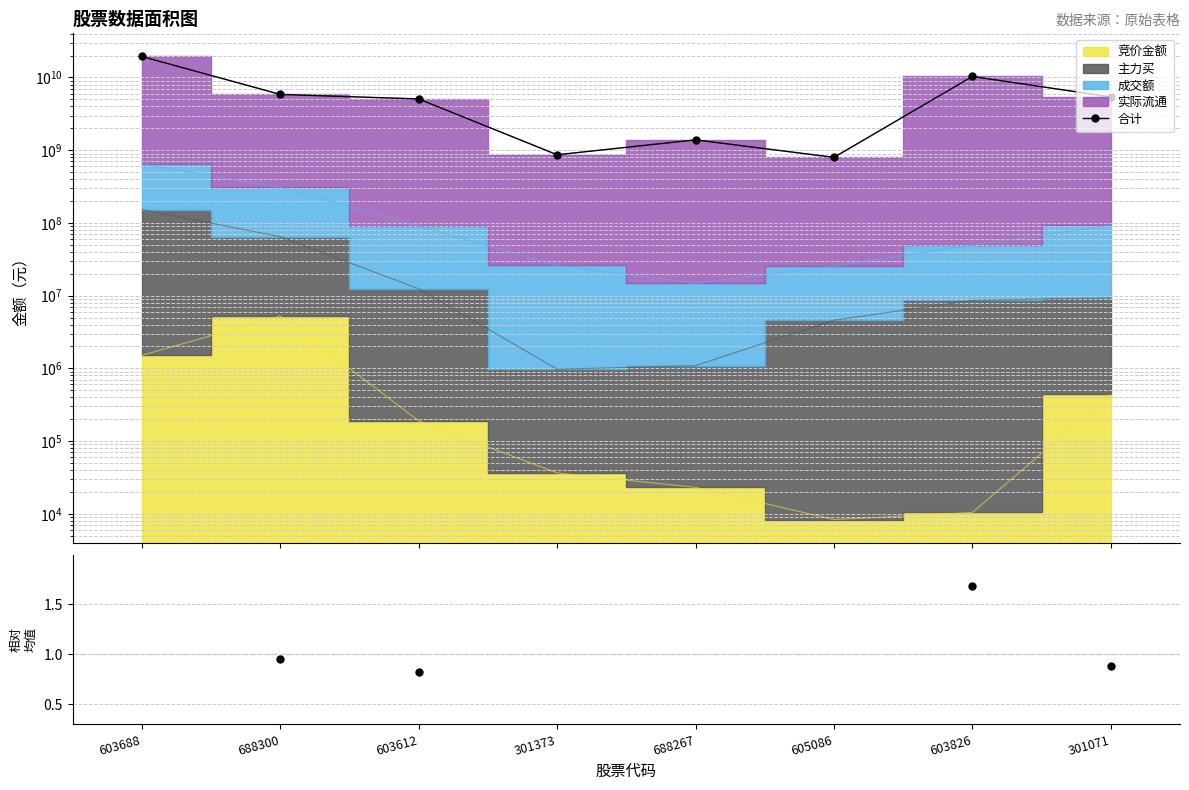

Which category has the lowest value in the 比率 series?

605086